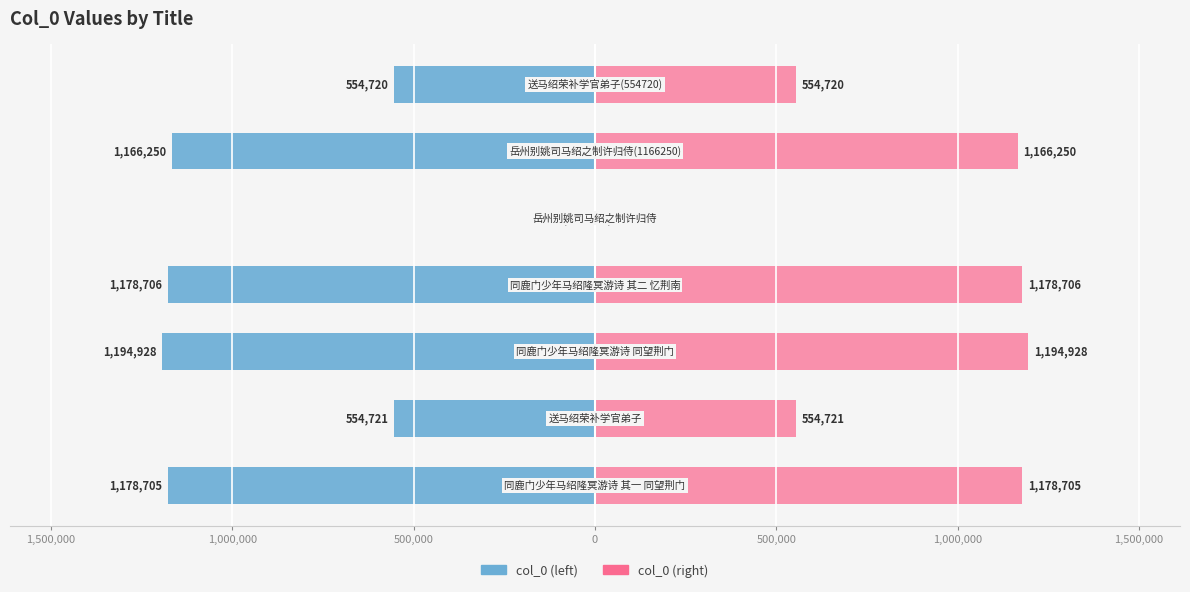

Reading right to left, transcribe all the data shown in this chart.

col_0 (left): -554720	-1166250	-2056	-1178706	-1194928	-554721	-1178705
col_0 (right): 554720	1166250	2056	1178706	1194928	554721	1178705